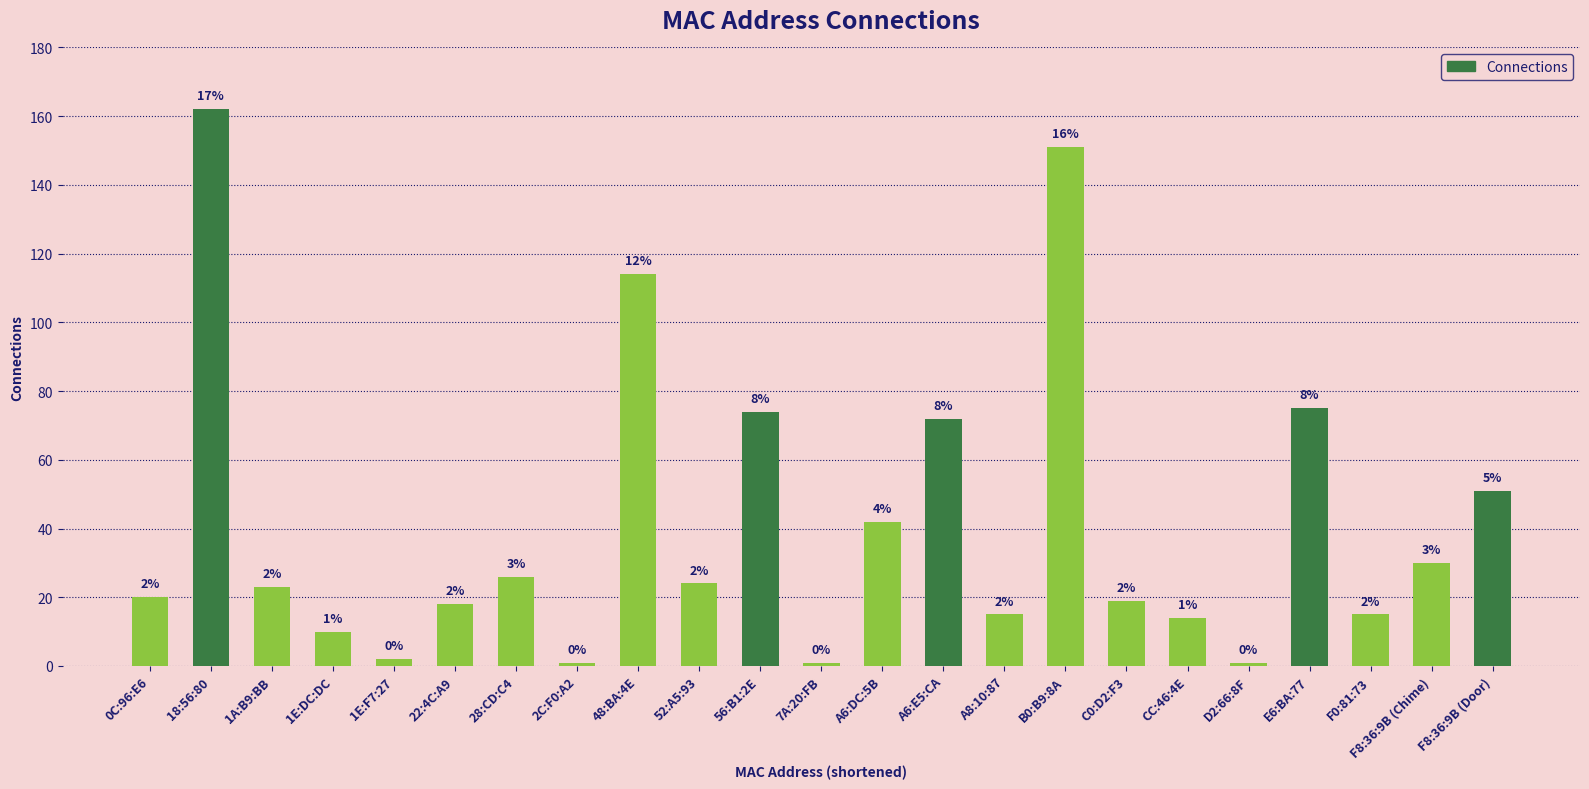

Are the bars horizontal?

No